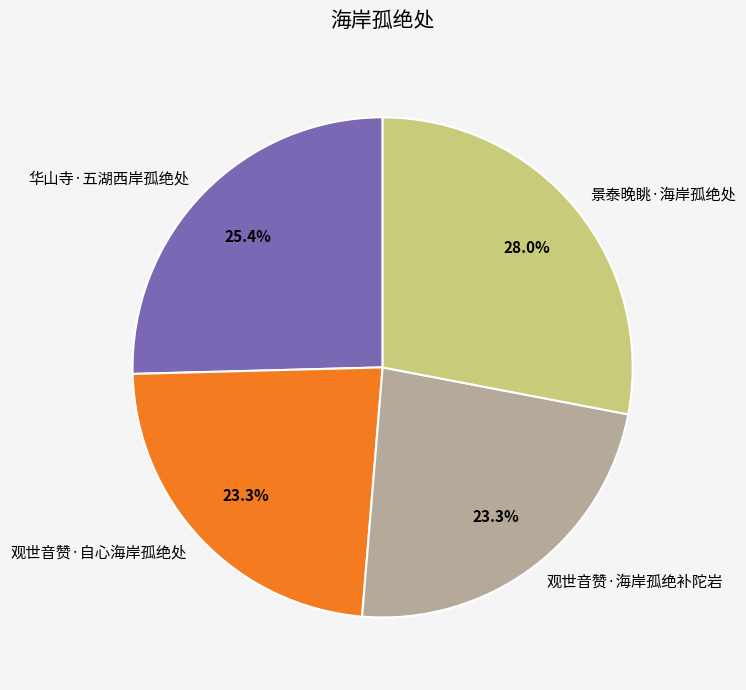

Is 观世音赞·海岸孤绝补陀岩 the majority of the pie?

No